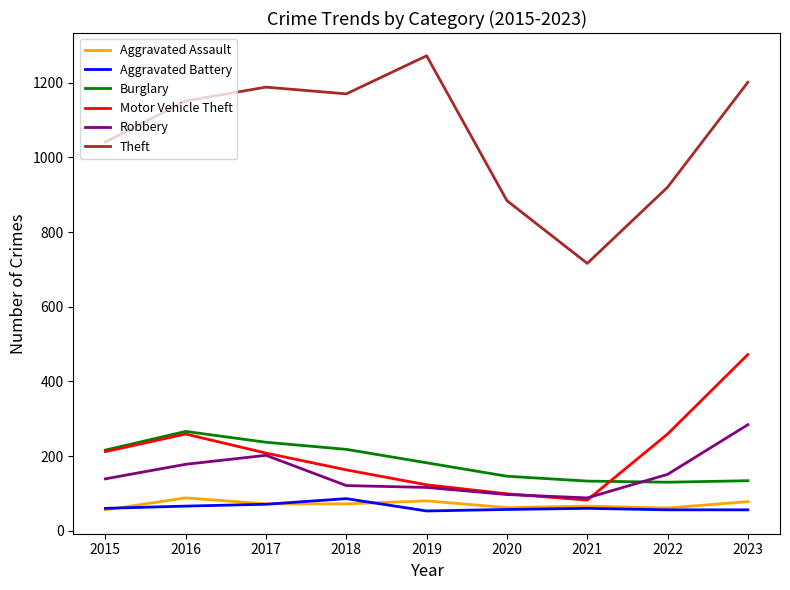

Which series has the largest range (max minus min)?

Theft